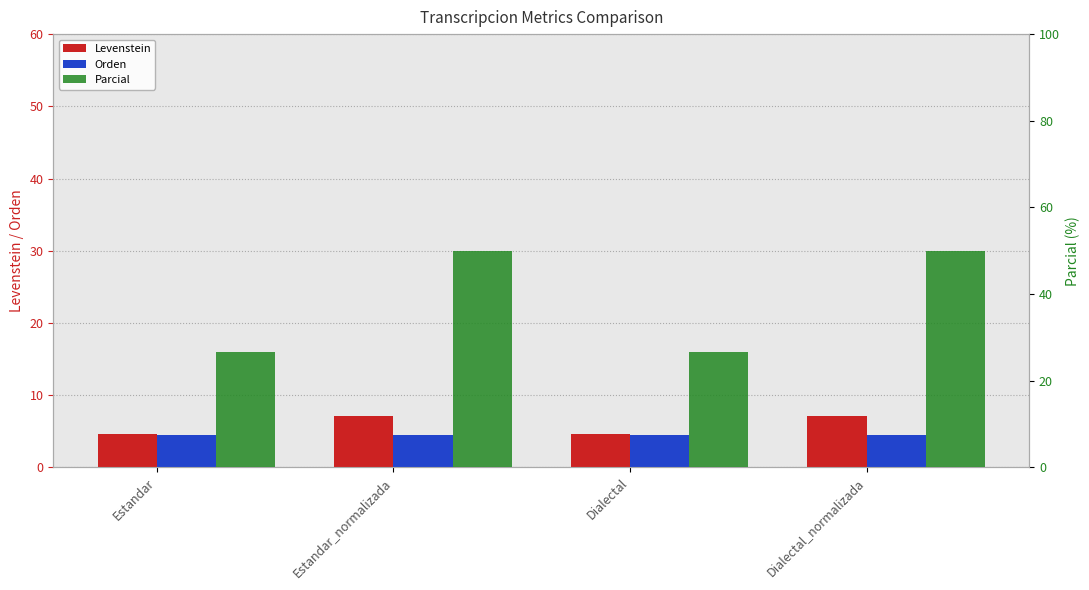

What is the label of the 1st bar from the right?

Dialectal_normalizada